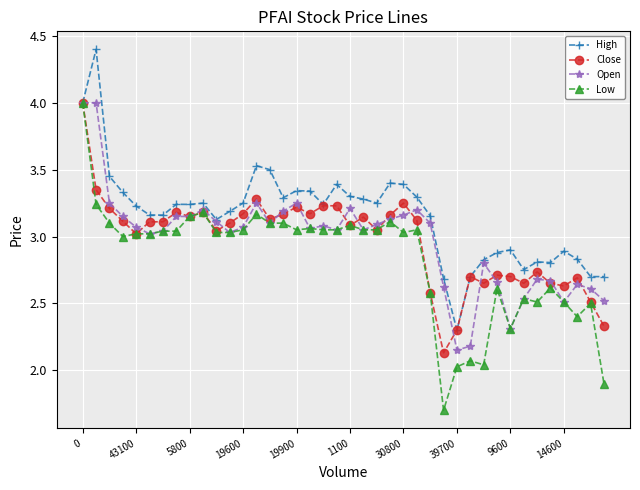

True or false: Close has more than 2 points higher than both neighbors.

True